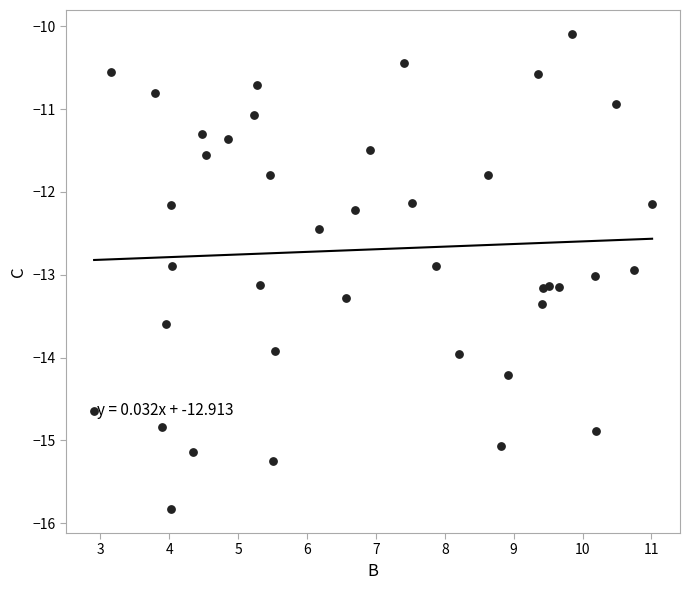

What is the range of X values (max minus min)?

8.1